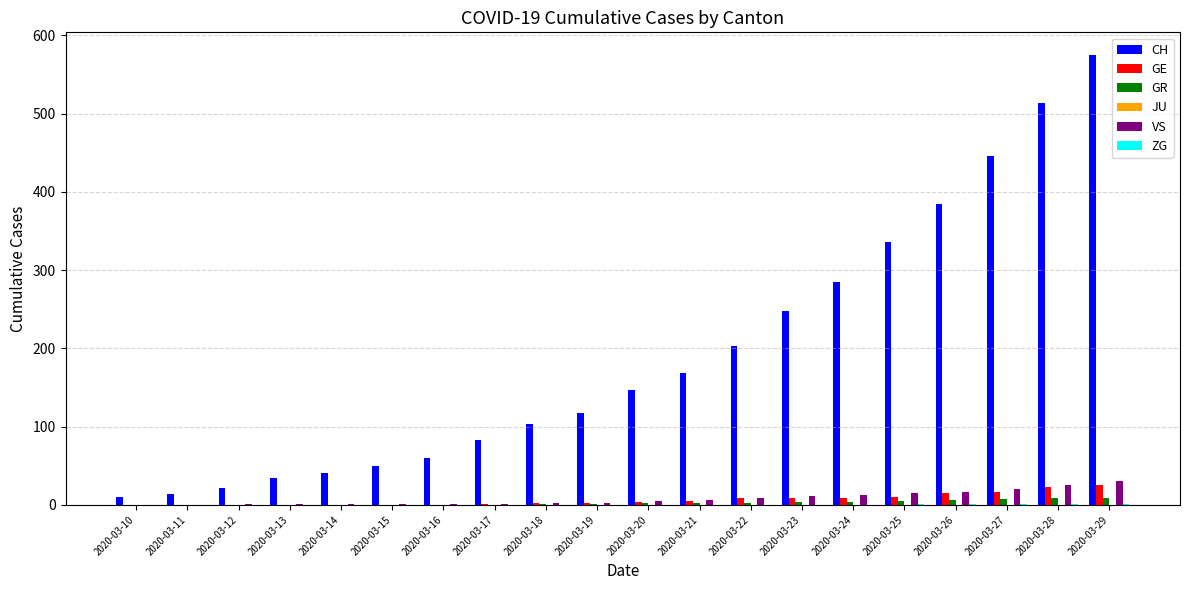

True or false: GE has a value of 0 at 2020-03-14.

True